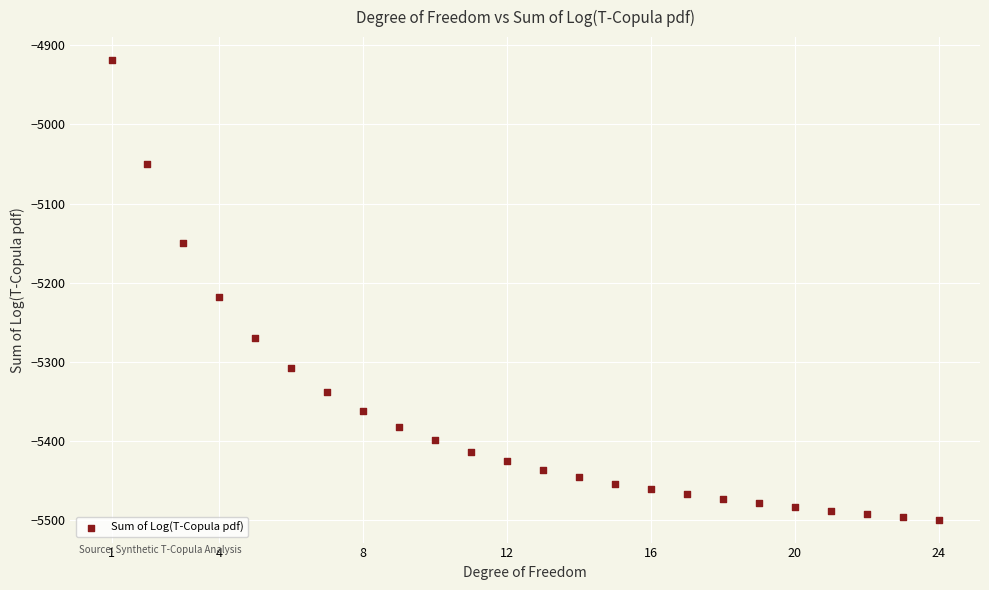

What Y value in the scatter plot is closest to -5209?

-5218.7